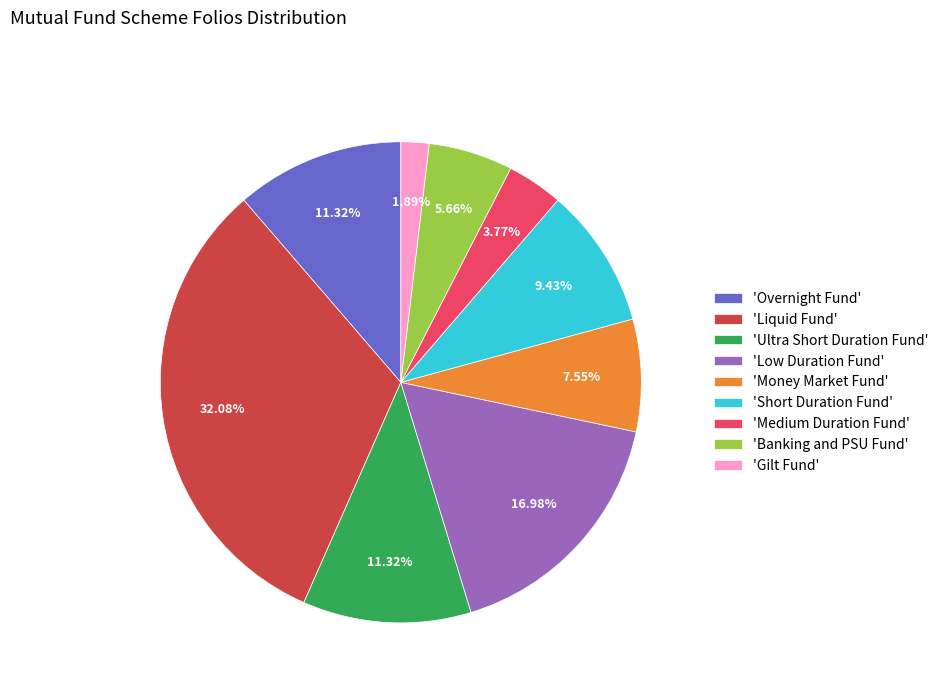

How many slices are in this pie chart?

9